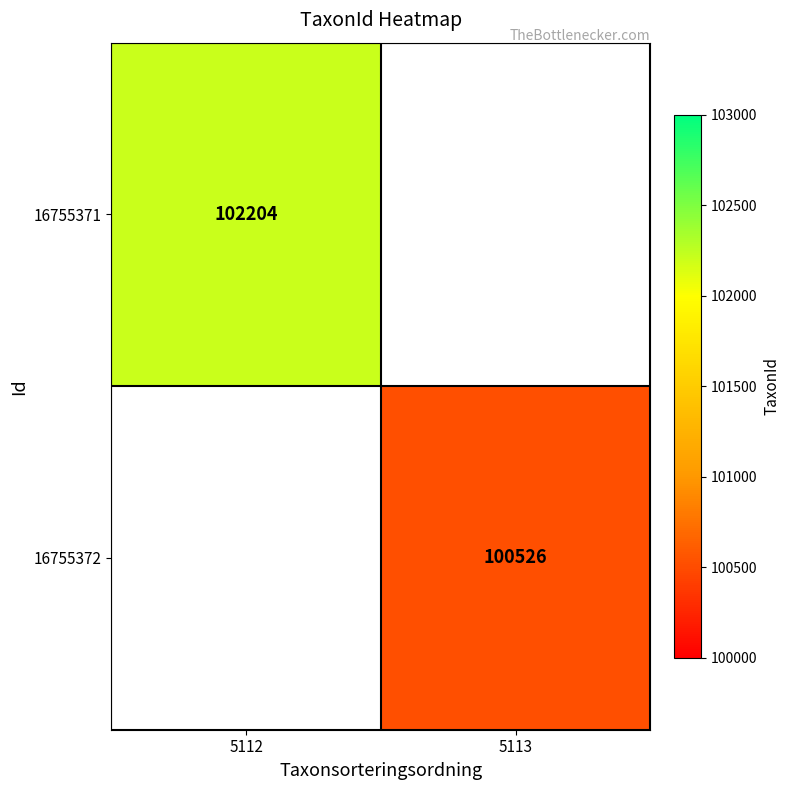

The value of 16755371 at 5112 is 102204. True or false?

True